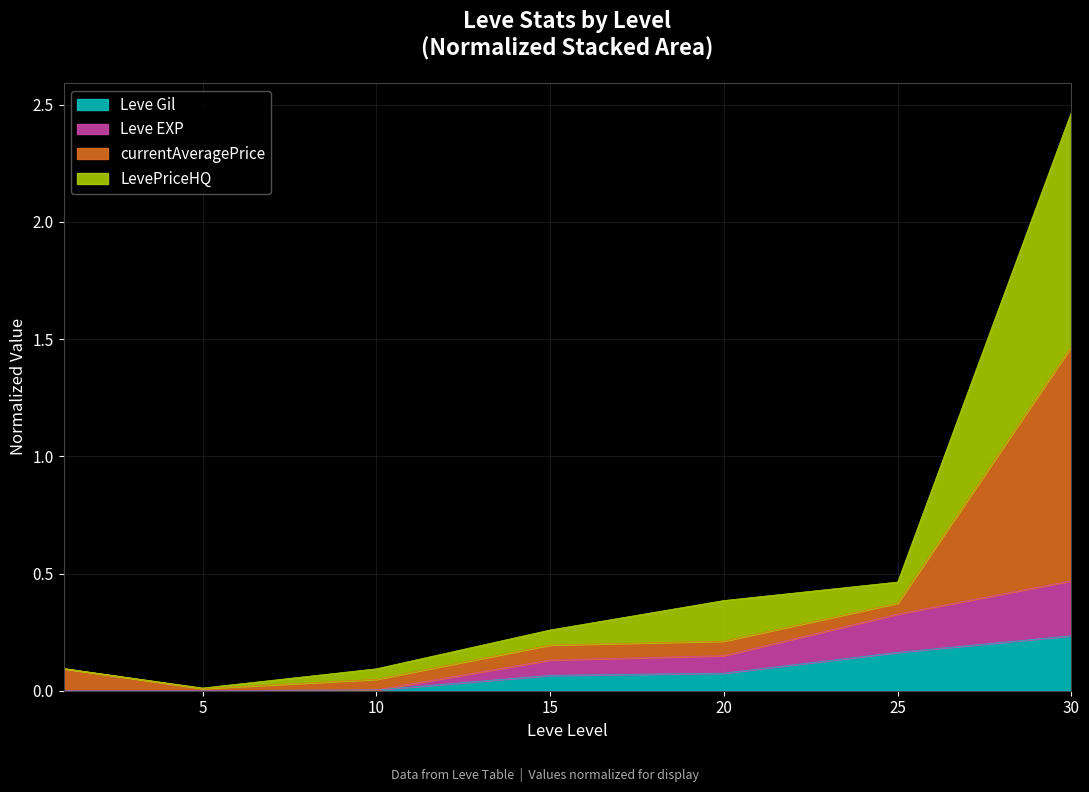

What is the total value across all series at 20?

0.4